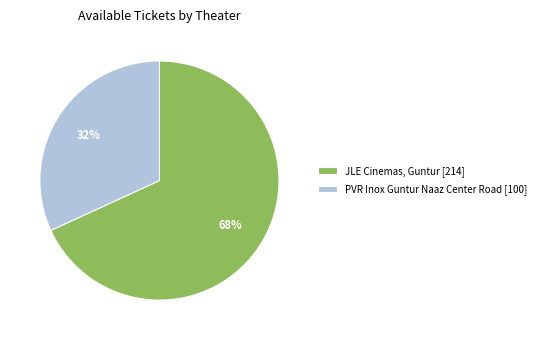

The PVR Inox Guntur Naaz Center Road [100] slice represents 18% of the pie. True or false?

False